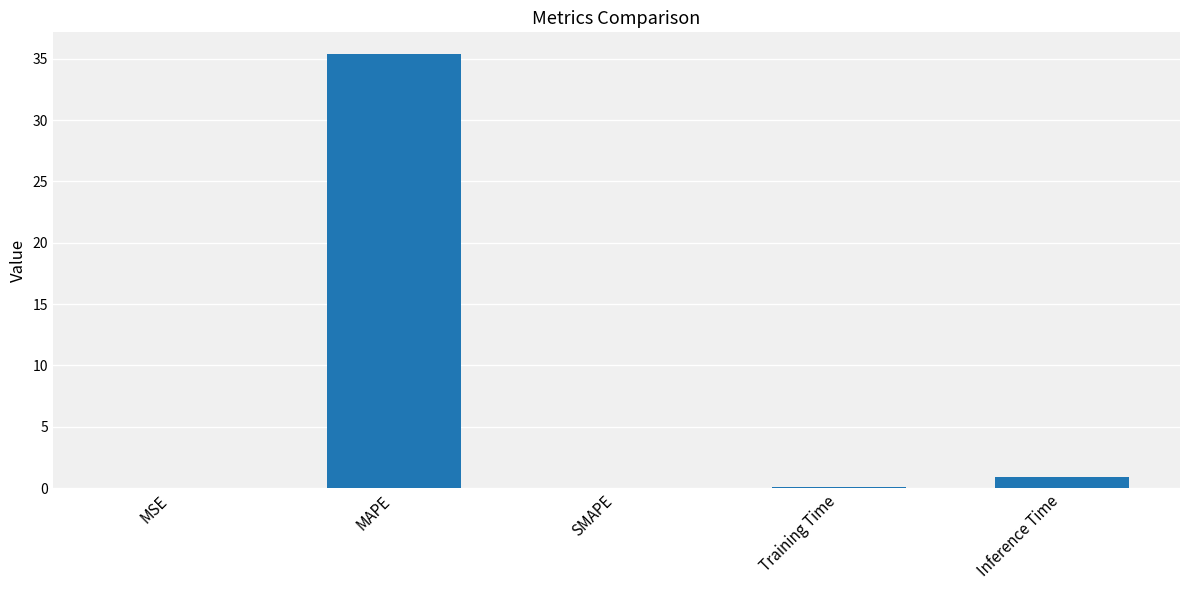

What is the difference between the values at MAPE and SMAPE?

35.4